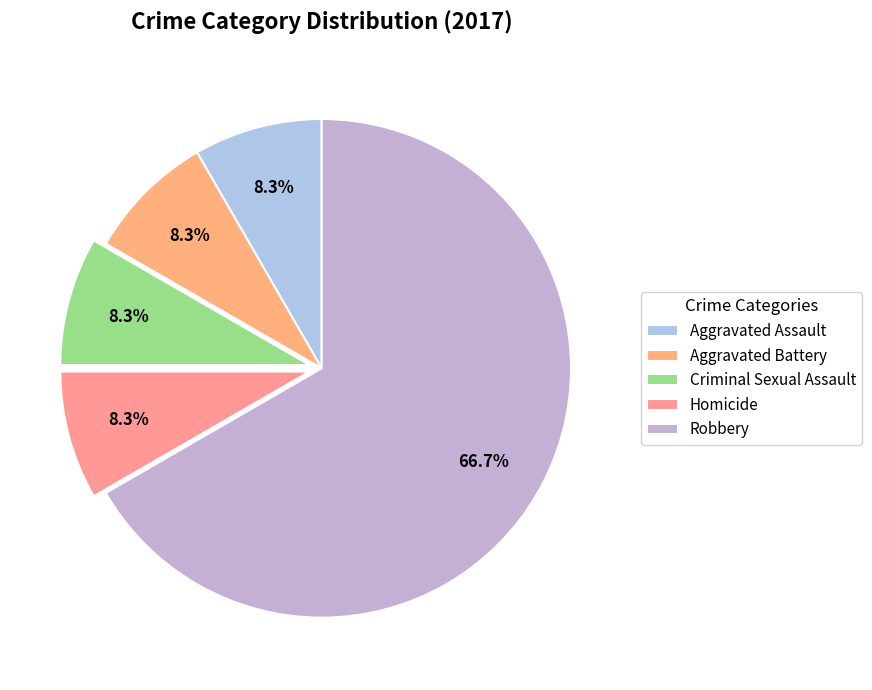

Is it true that Aggravated Assault is 8% of the pie?

True